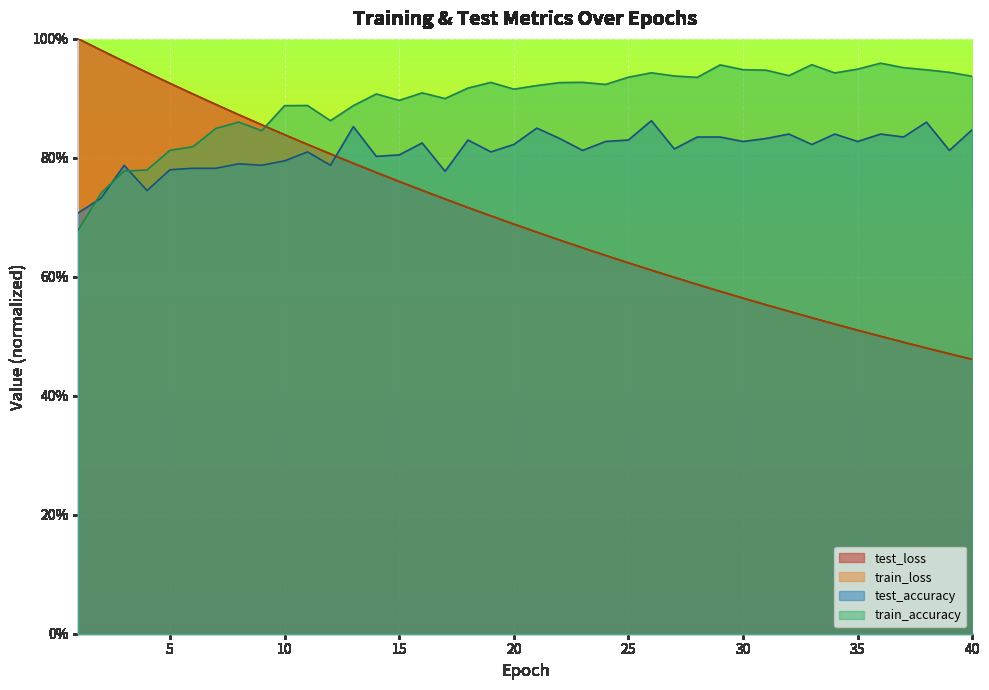

At how many categories does at least one series exceed 0?

40